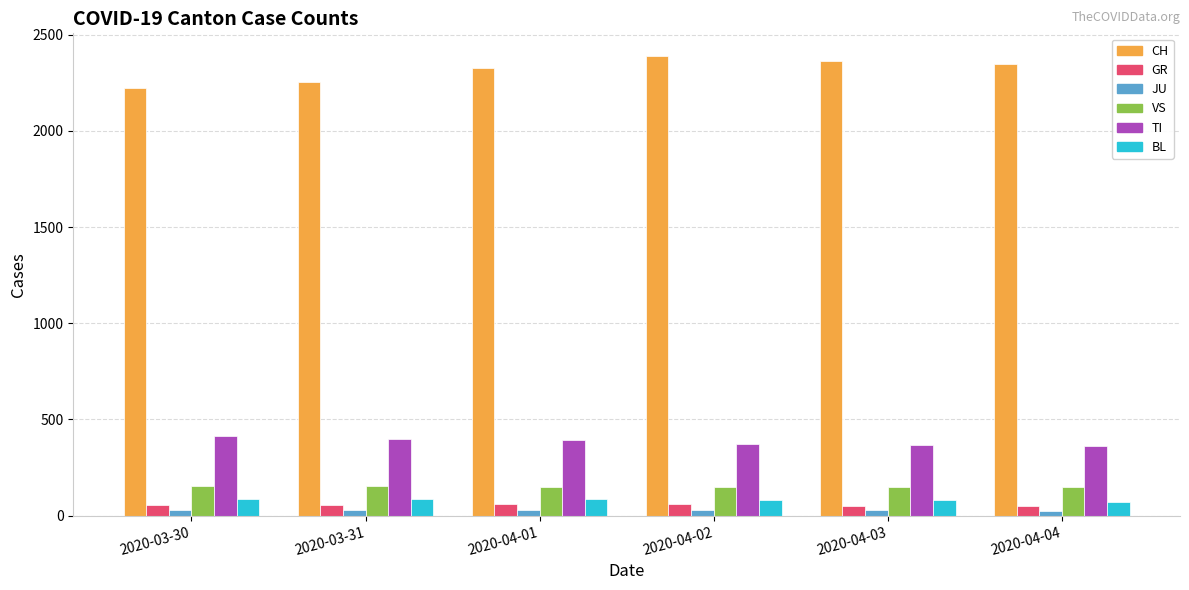

What is the maximum value shown in the chart?

2387